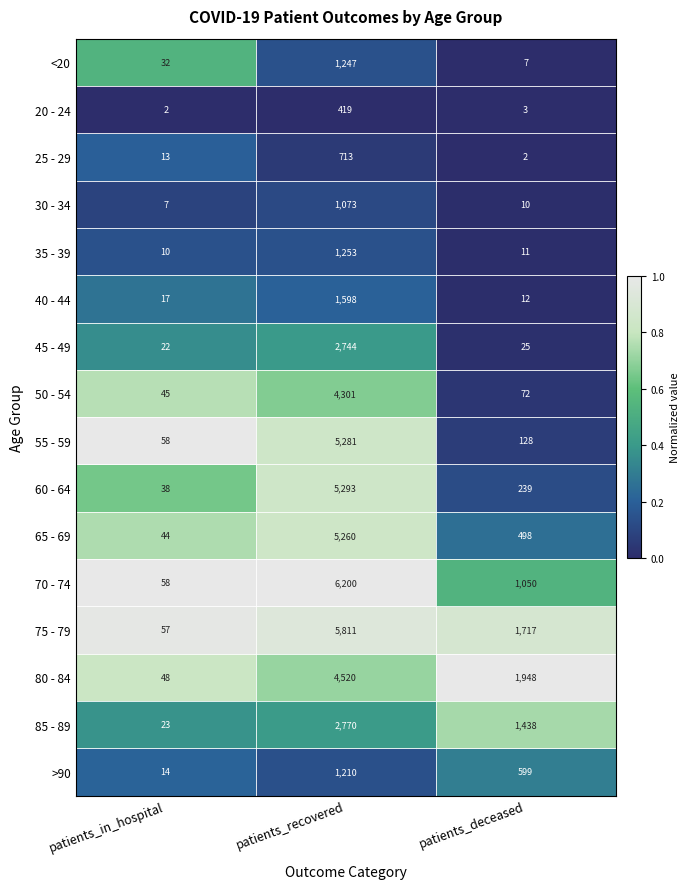

What is the maximum value shown in the chart?

6200